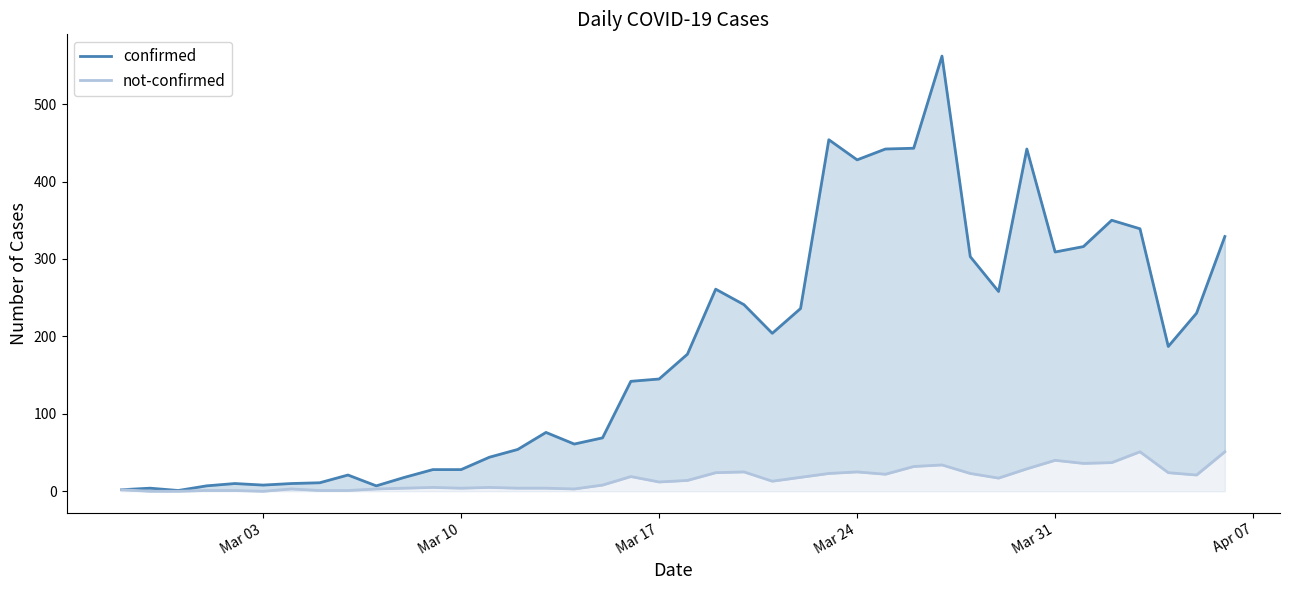

Is the value of not-confirmed at 12 greater than the value of confirmed at 18?

No